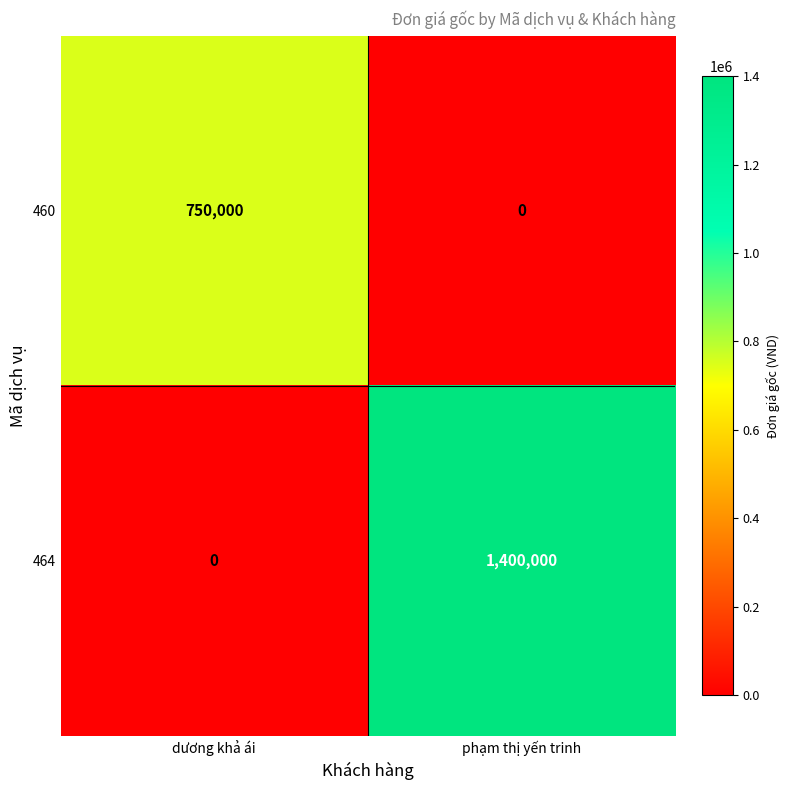

Rank the series at dương khả ái from lowest to highest value.

464, 460